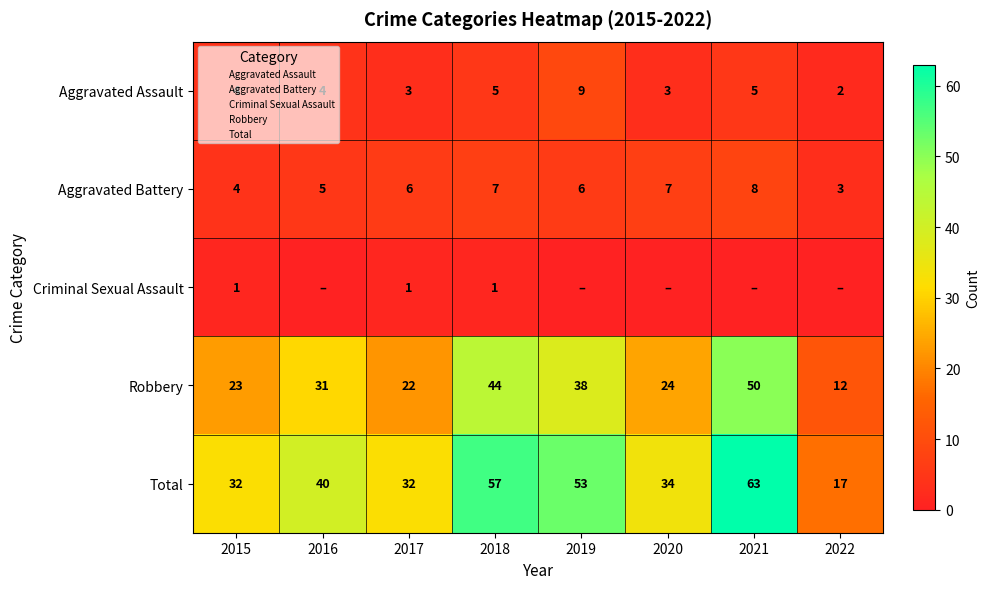

True or false: Aggravated Assault has a value of 3 at 2020.

True